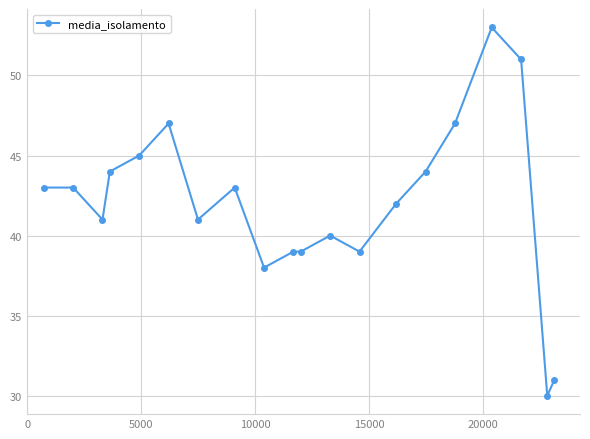

What is the average value?

42